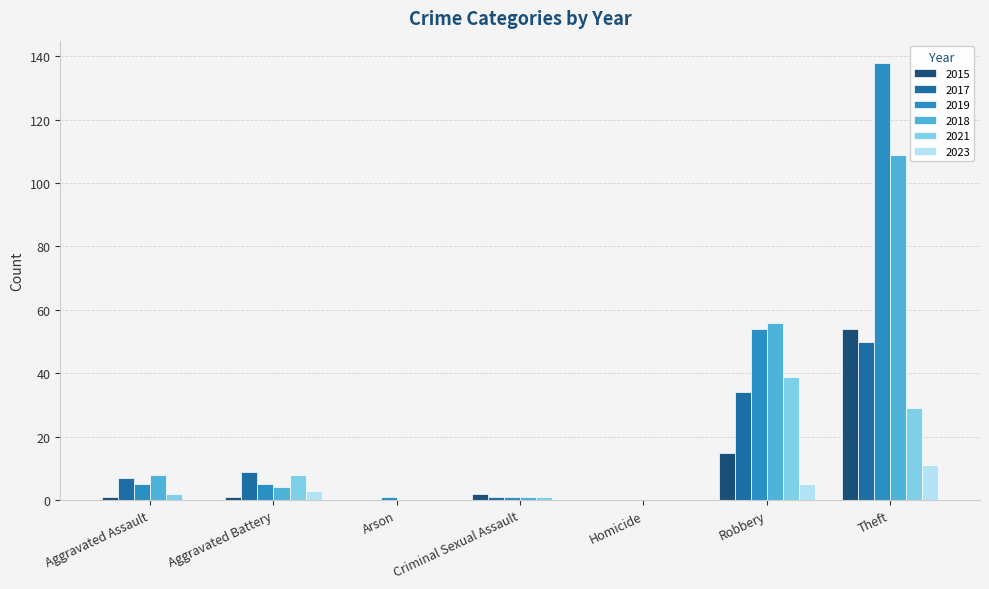

What is the sum of all 2019 values?

204